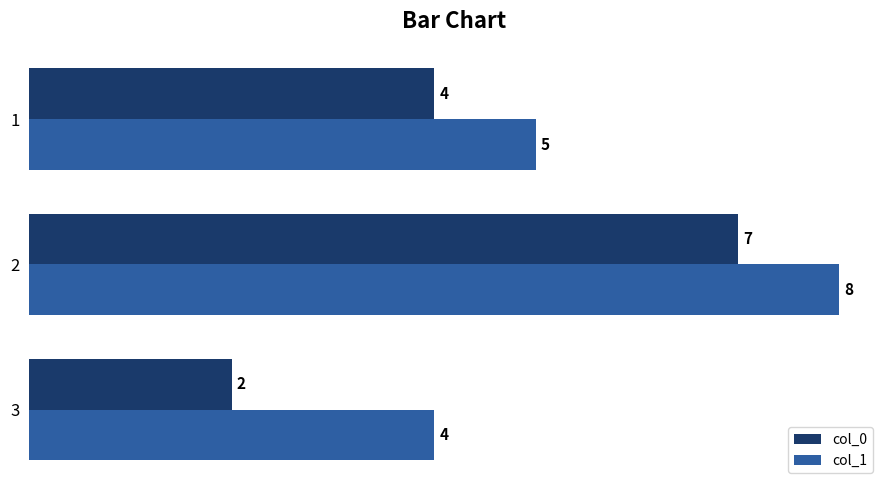

What is the difference between the maximum and minimum values in the col_1 series?

4